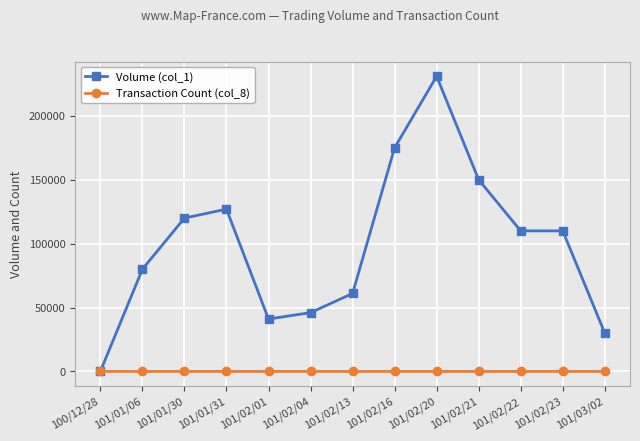

At 101/02/16, list the series in order from largest to smallest.

Volume (col_1), Transaction Count (col_8)